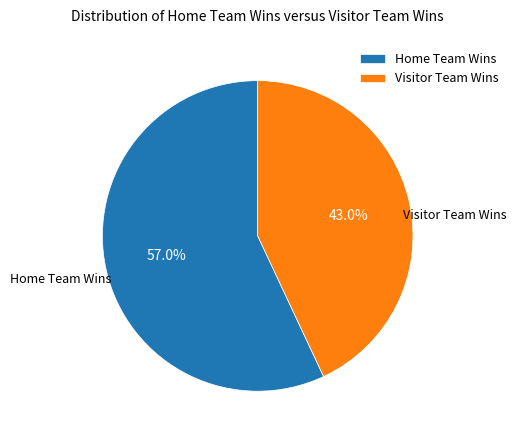

How many slices are in this pie chart?

2